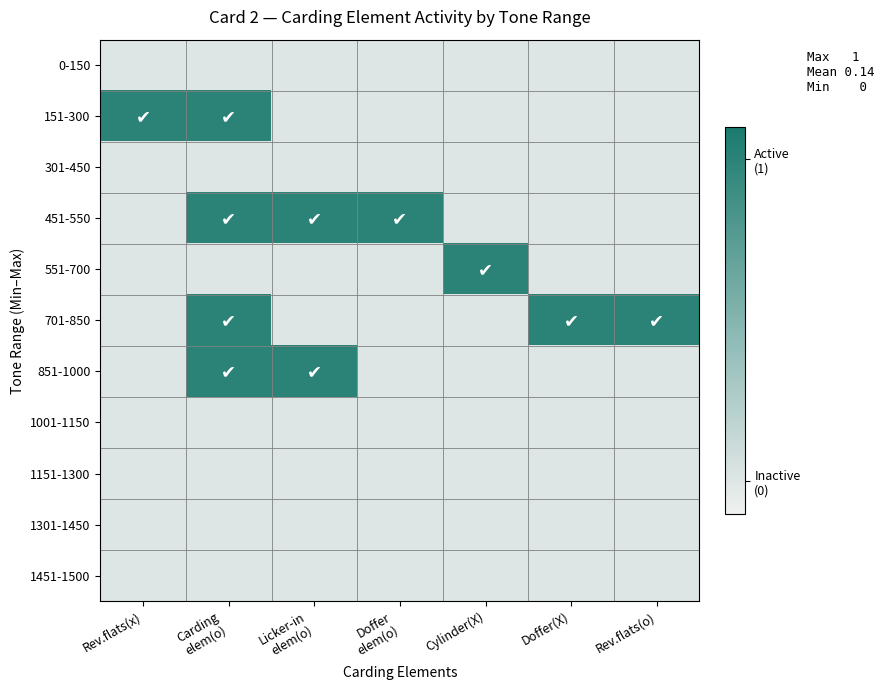

Which category has the highest value across all series?

Rev.flats(x)